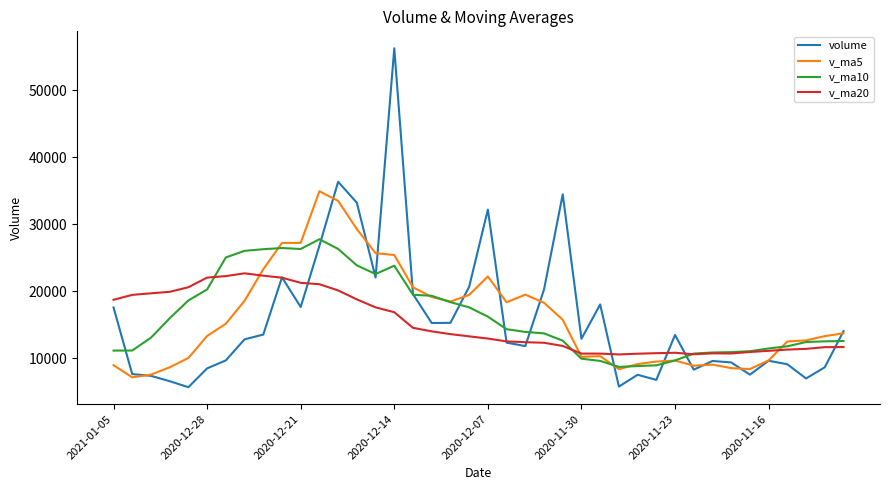

Which series has the widest spread of values?

volume